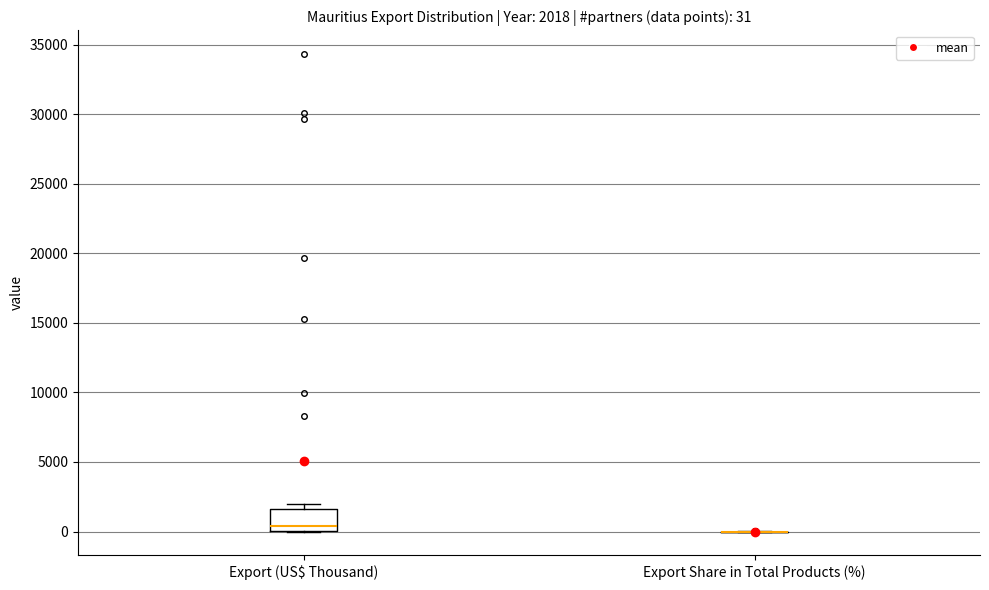

Comparing the boxes themselves (not the whiskers), which one is the tallest?

Export (US$ Thousand)